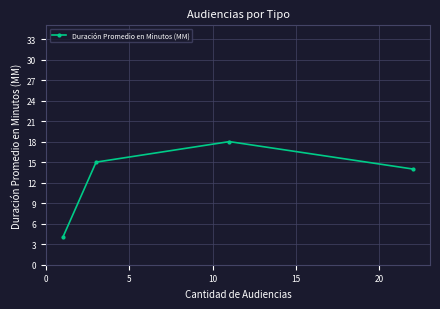

What is the greatest value displayed?

18